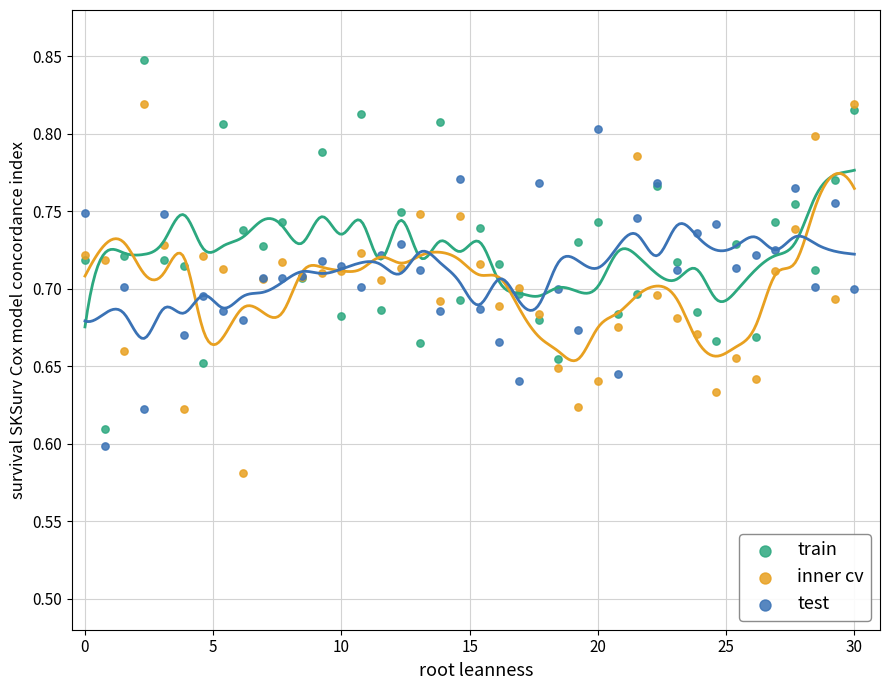

What is the X range (max minus min) for the scatter plot?

30.0